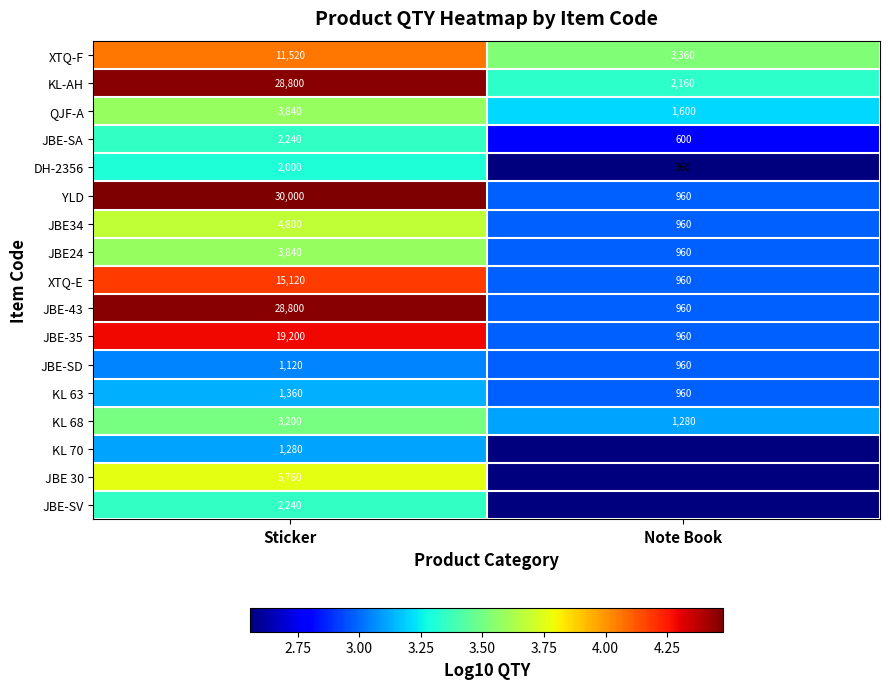

Is it true that JBE-SD equals 960 at Note Book?

True